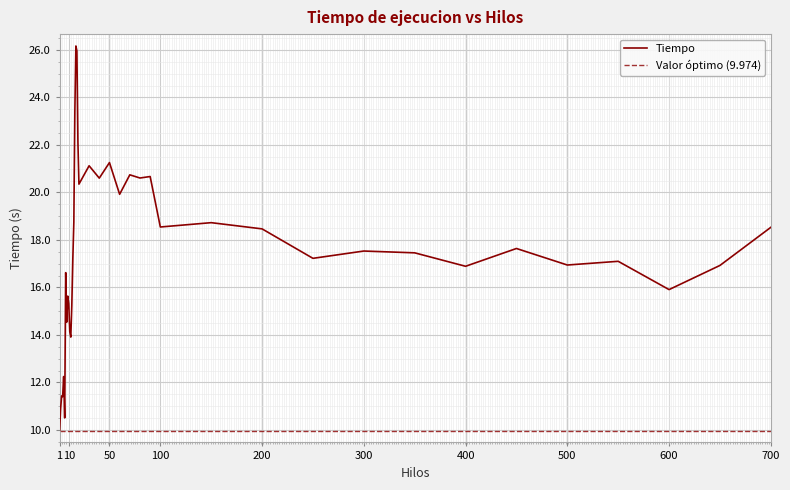

Rank the categories by value from lowest to highest.

1, 6, 2, 4, 3, 5, 12, 11, 8, 13, 10, 9, 600, 7, 400, 650, 500, 550, 14, 250, 350, 300, 450, 200, 700, 100, 150, 15, 60, 20, 40, 80, 90, 70, 30, 50, 19, 16, 18, 17